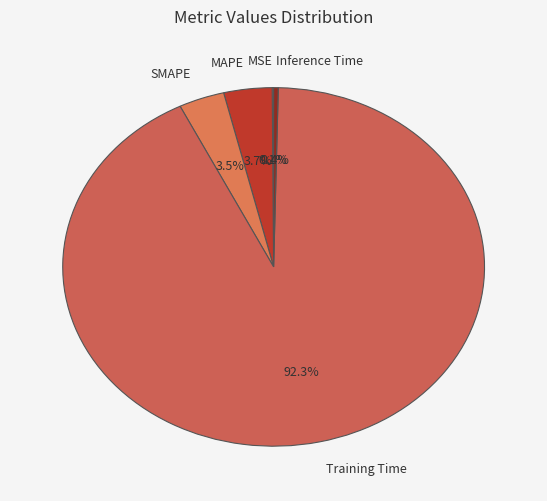

To the nearest percent, what is the difference between the largest and smallest slice percentages?

92%